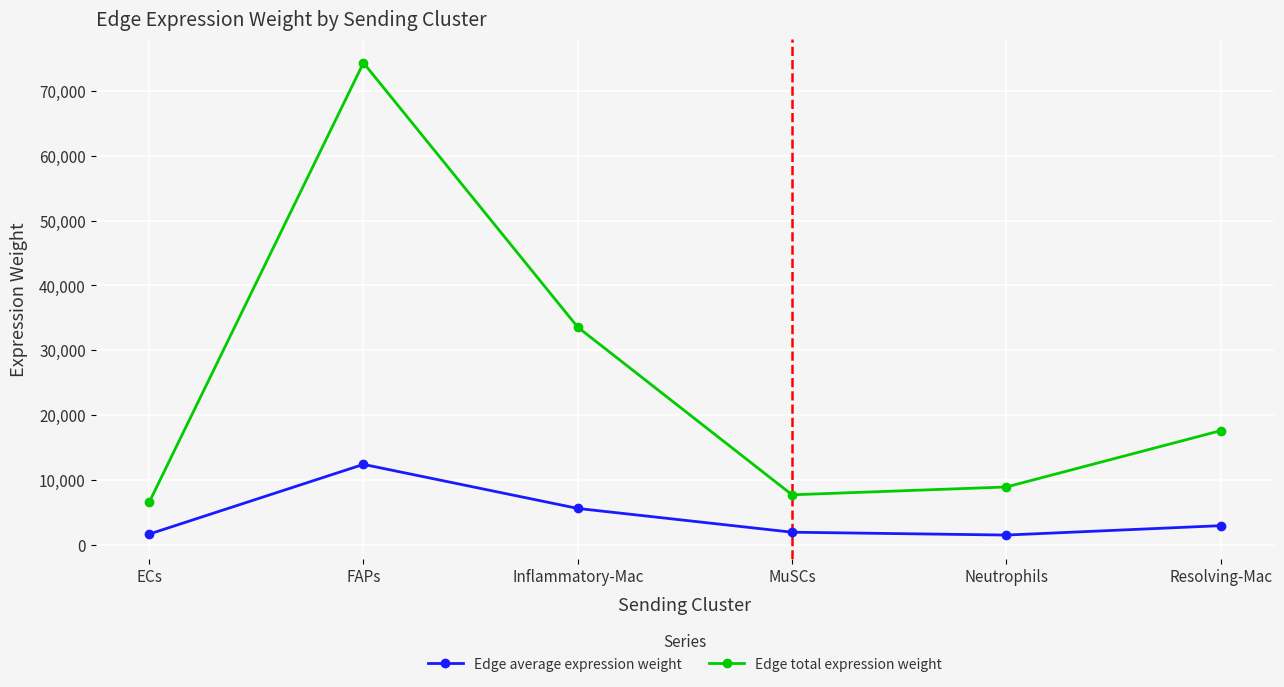

What is the difference between the Edge total expression weight values at ECs and MuSCs?

1168.3